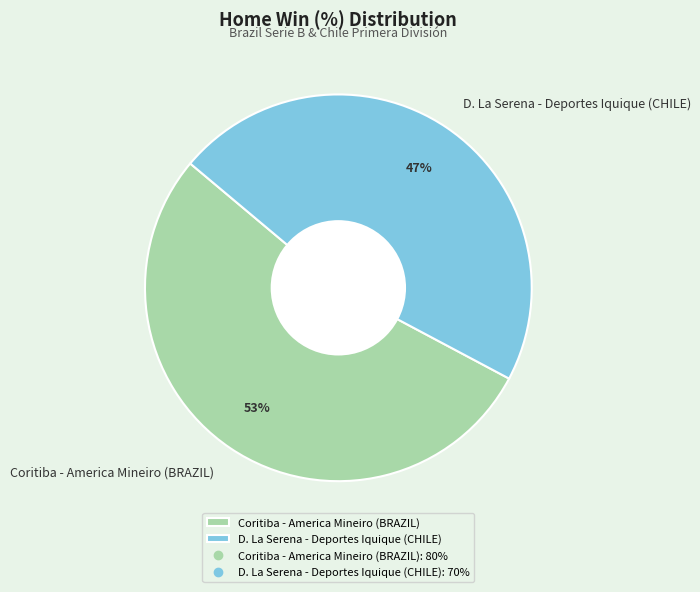

What percentage is the D. La Serena - Deportes Iquique (CHILE) slice, to the nearest percent?

47%